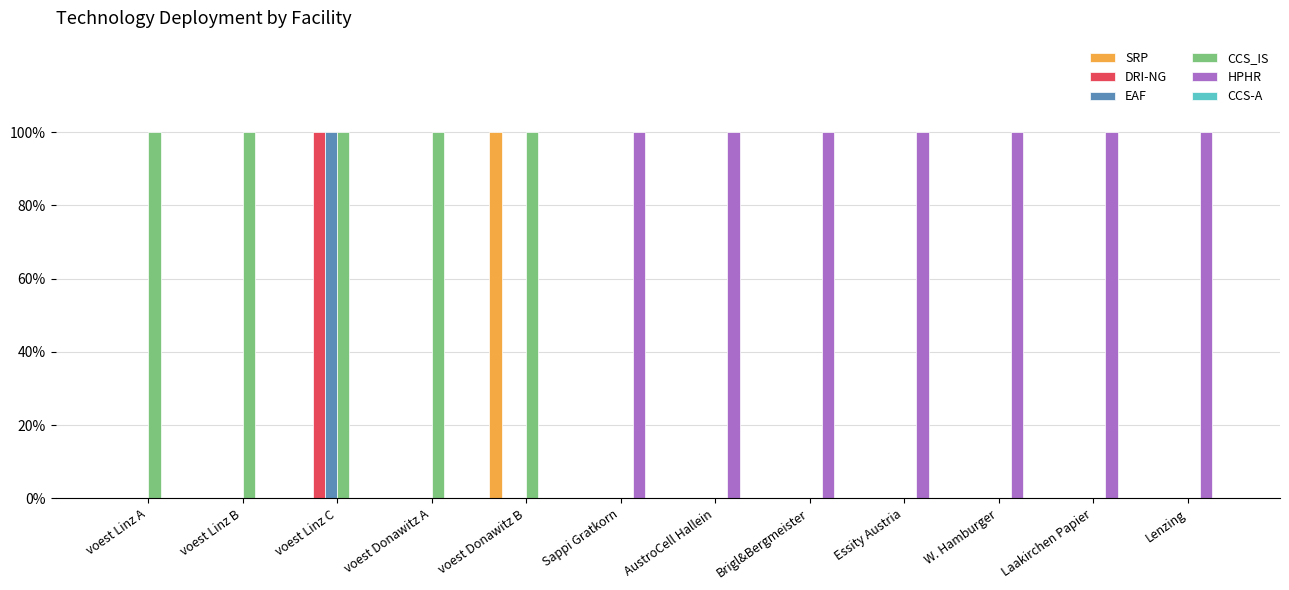

What is the label of the 6th bar from the right?

AustroCell Hallein